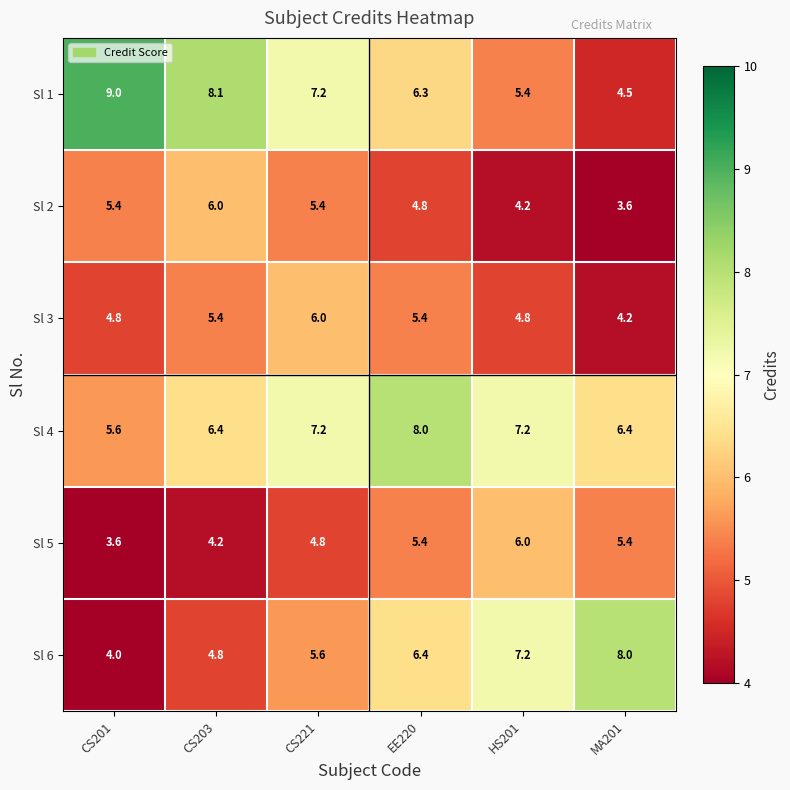

How many data points in Sl 5 are above 5?

3